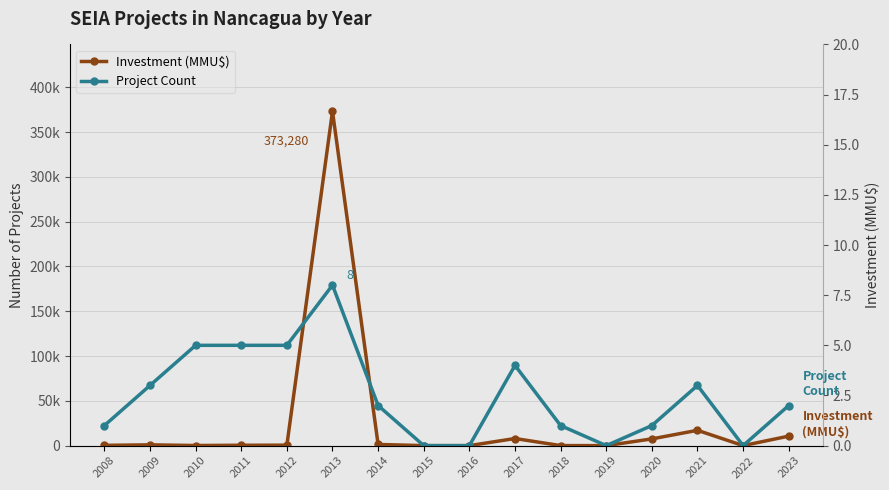

What value does the Investment (MMU$) series have at 2023, to the nearest 100?

10600